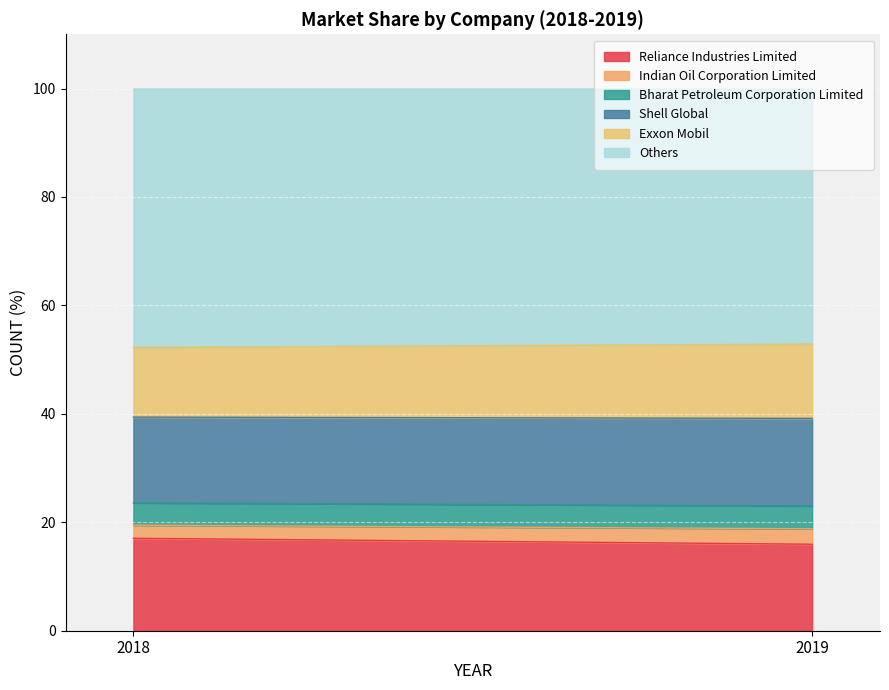

At which label is Shell Global closest to 15?

2018